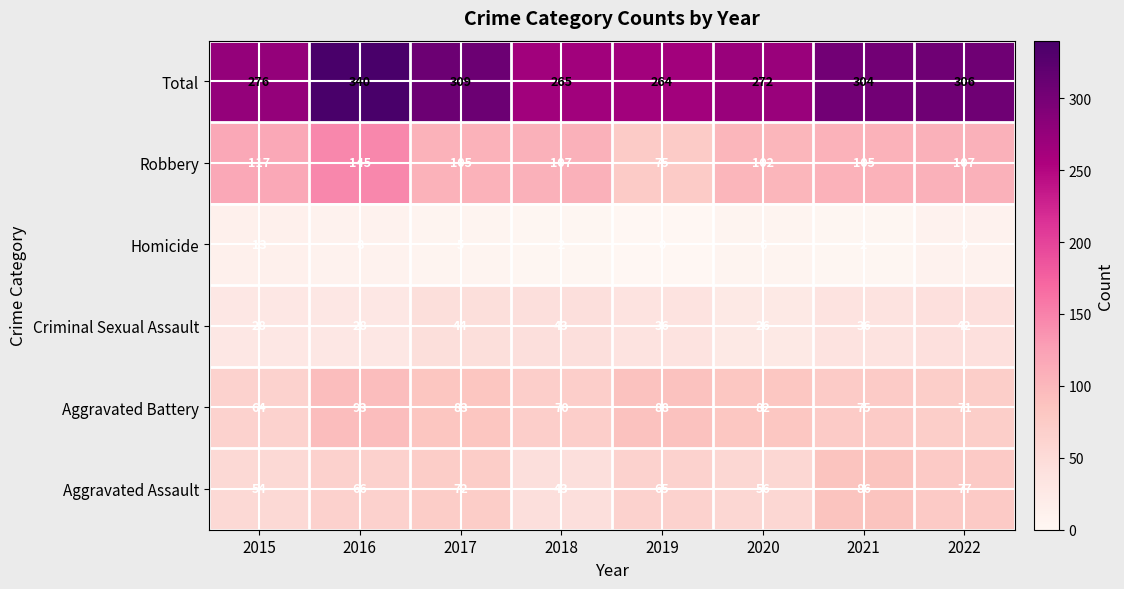

The value of Criminal Sexual Assault at 2016 is 28. True or false?

True